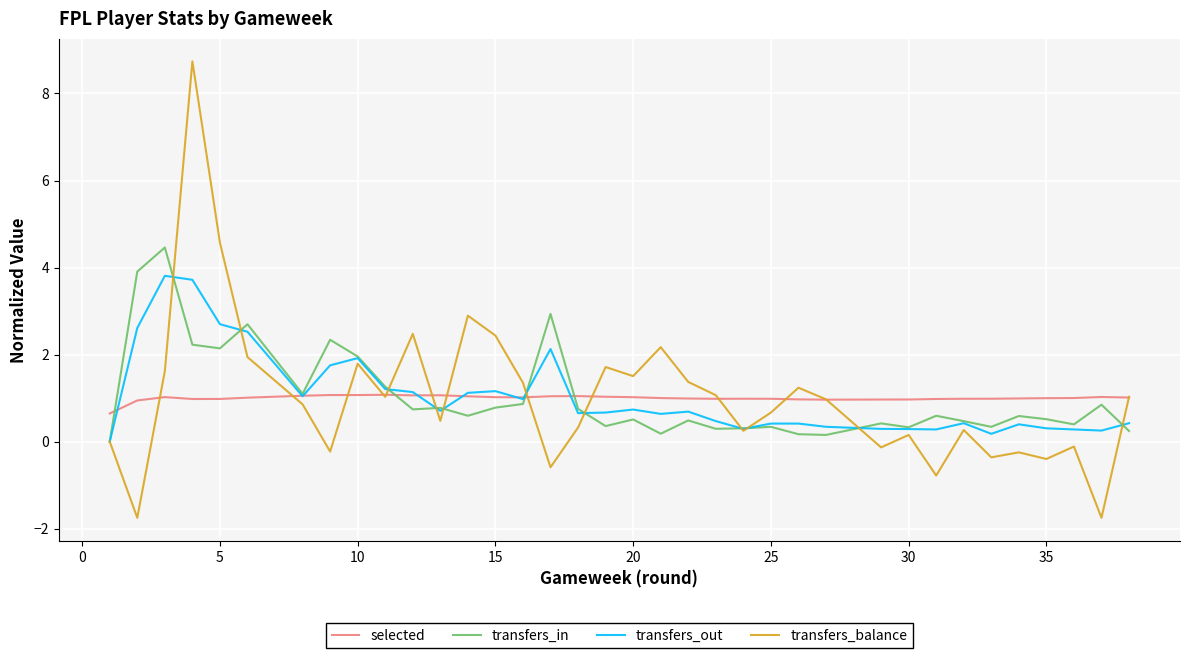

Is this an area chart (filled region under the line)?

No